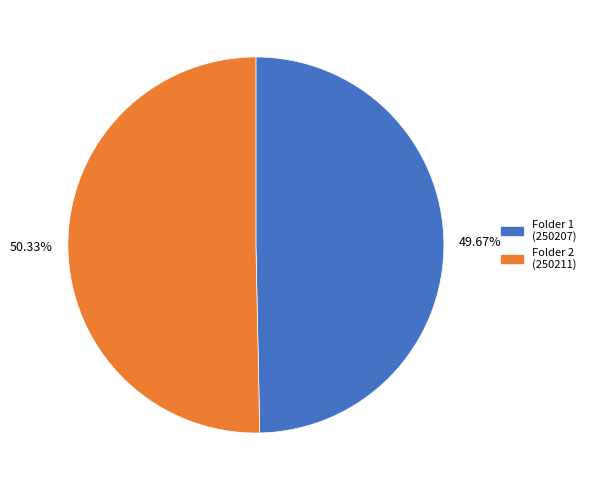

What is the largest slice in the pie chart?

50.33%